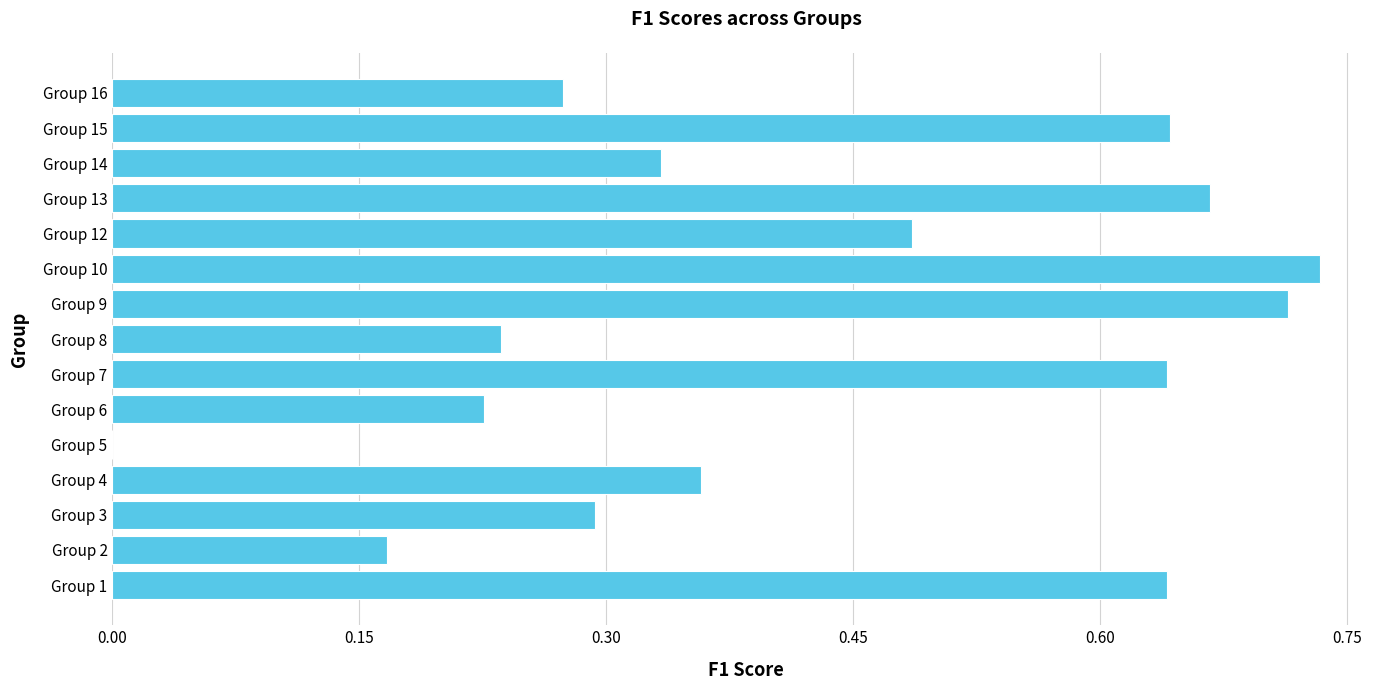

How many values exceed 0?

14